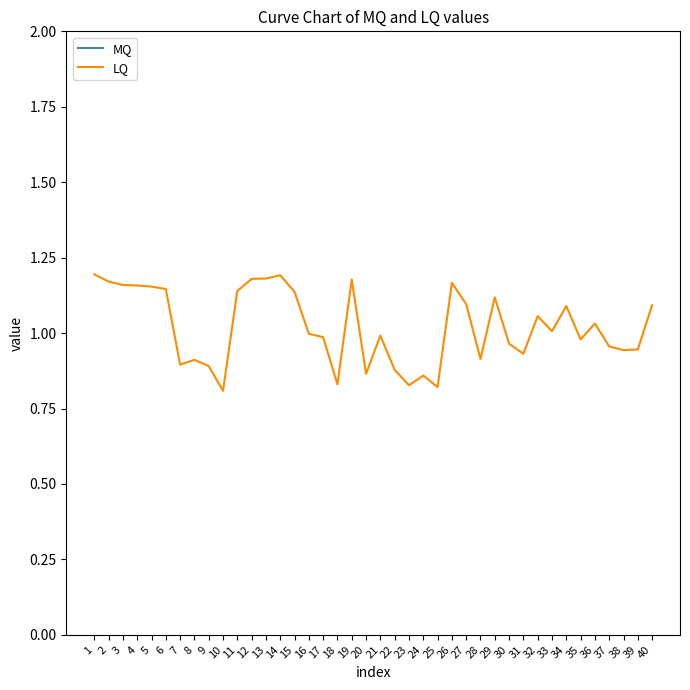

What is the difference between the second highest and second lowest values in the MQ series?

8.5